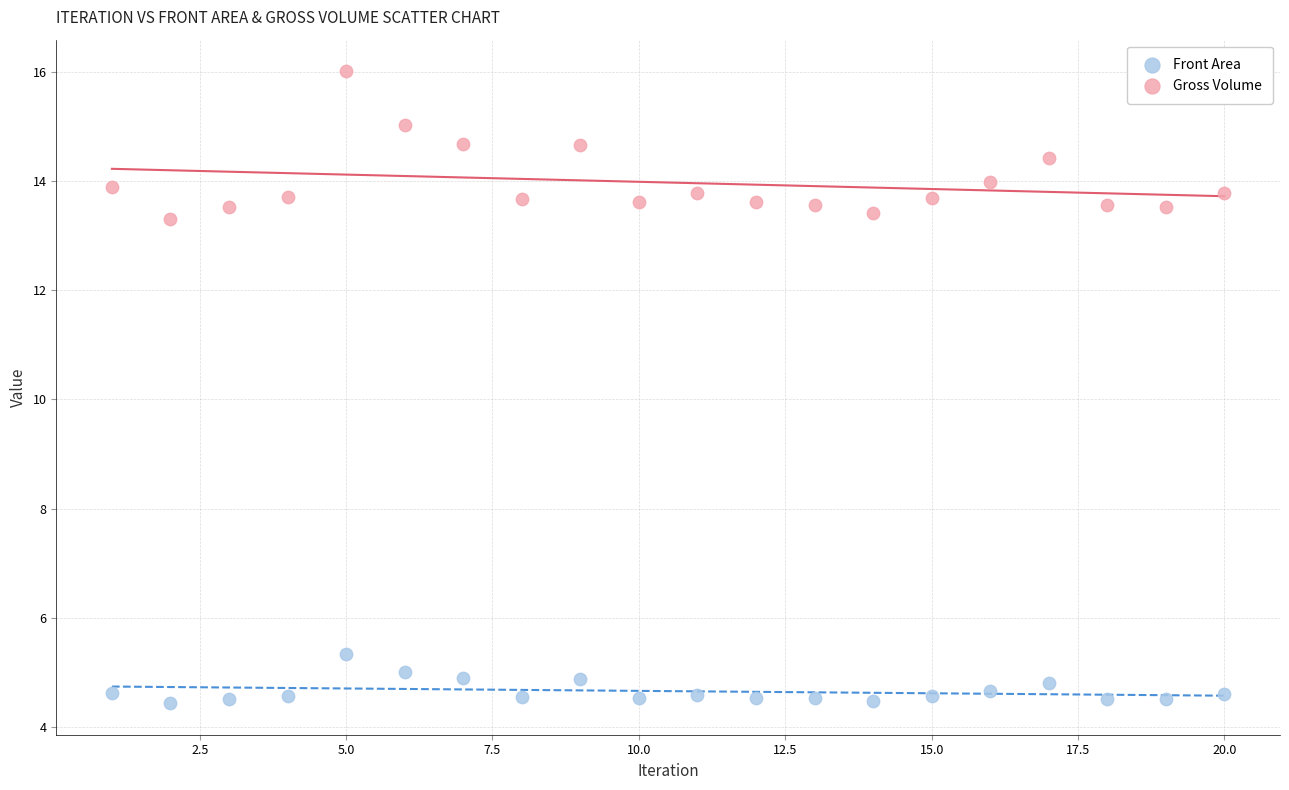

Across all data points, what is the range of Y values (max minus min)?

11.6